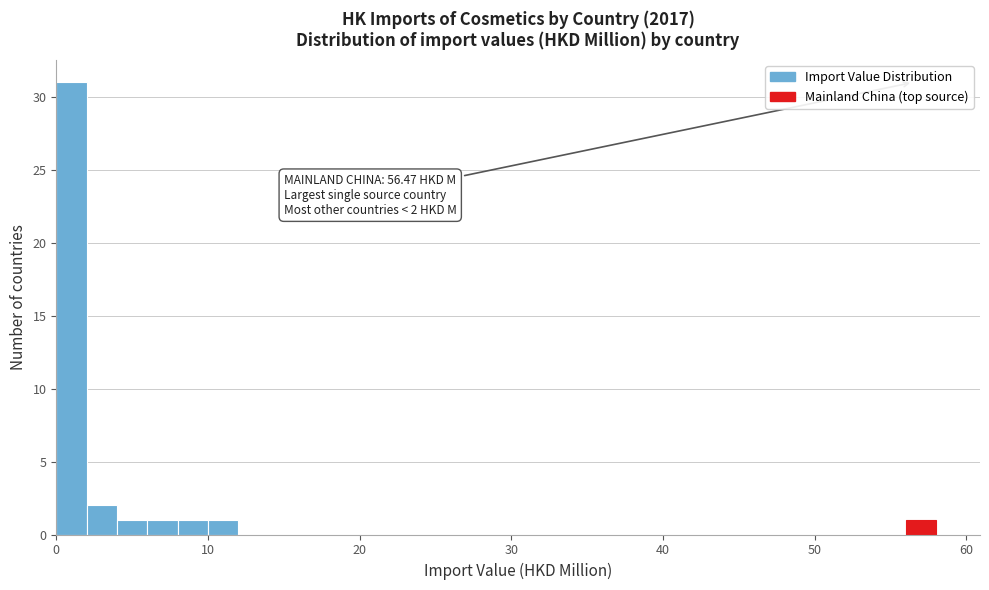

Read against the x-axis, roughly where is the centre of the tallest bar?

1